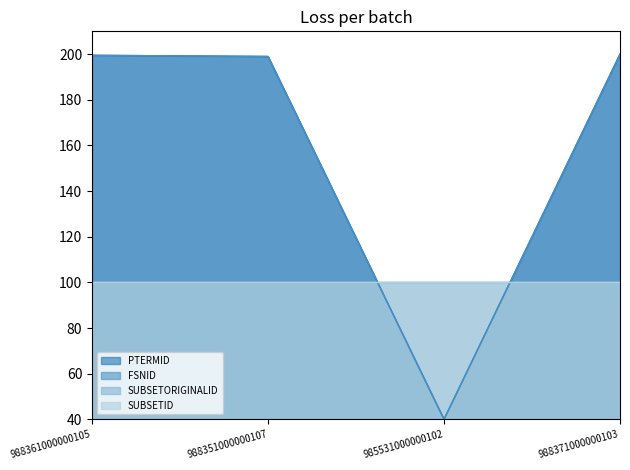

Is it true that FSNID equals 200.0 at 988371000000103?

True